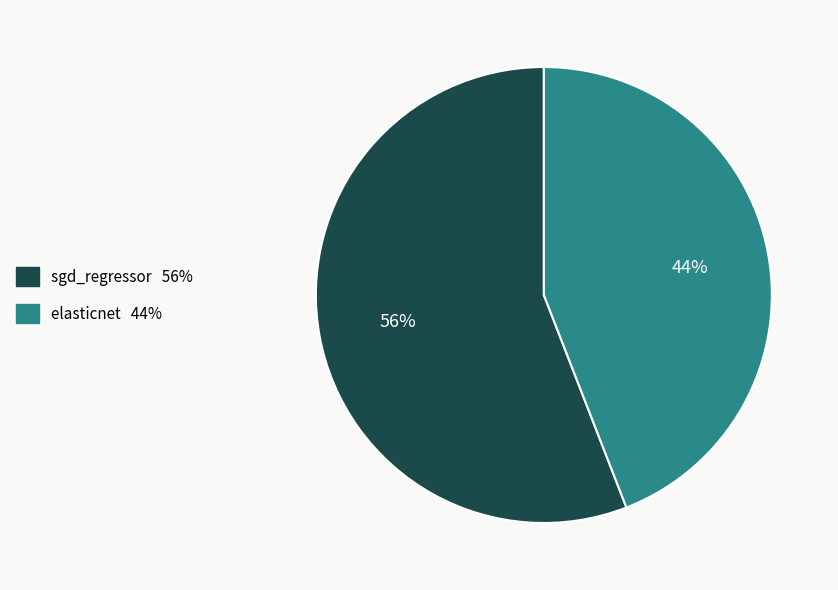

To the nearest percent, what is the combined percentage of sgd_regressor and elasticnet?

100%